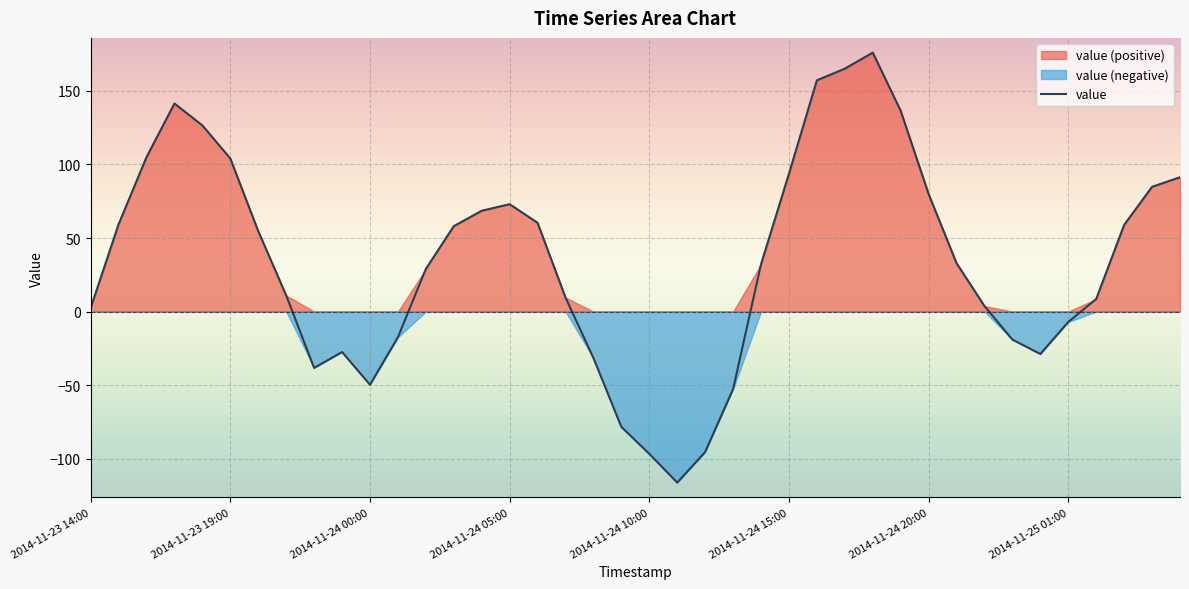

What is the maximum value for value?

176.1